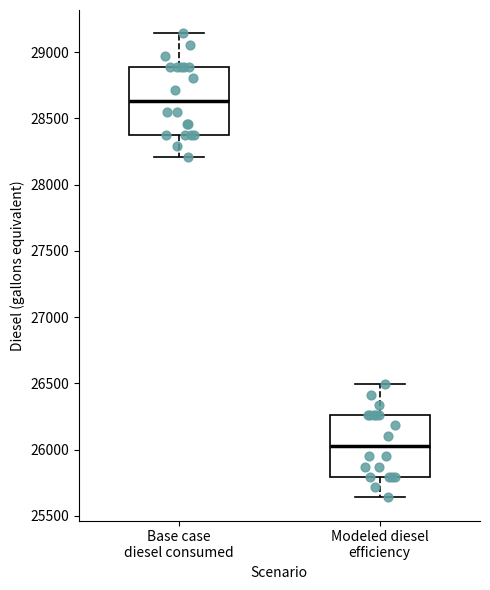

Where is the upper edge of the box for Base case diesel consumed on the y-axis? The values are not printed on the chart, so give them approximately, as read against the axis.

28900